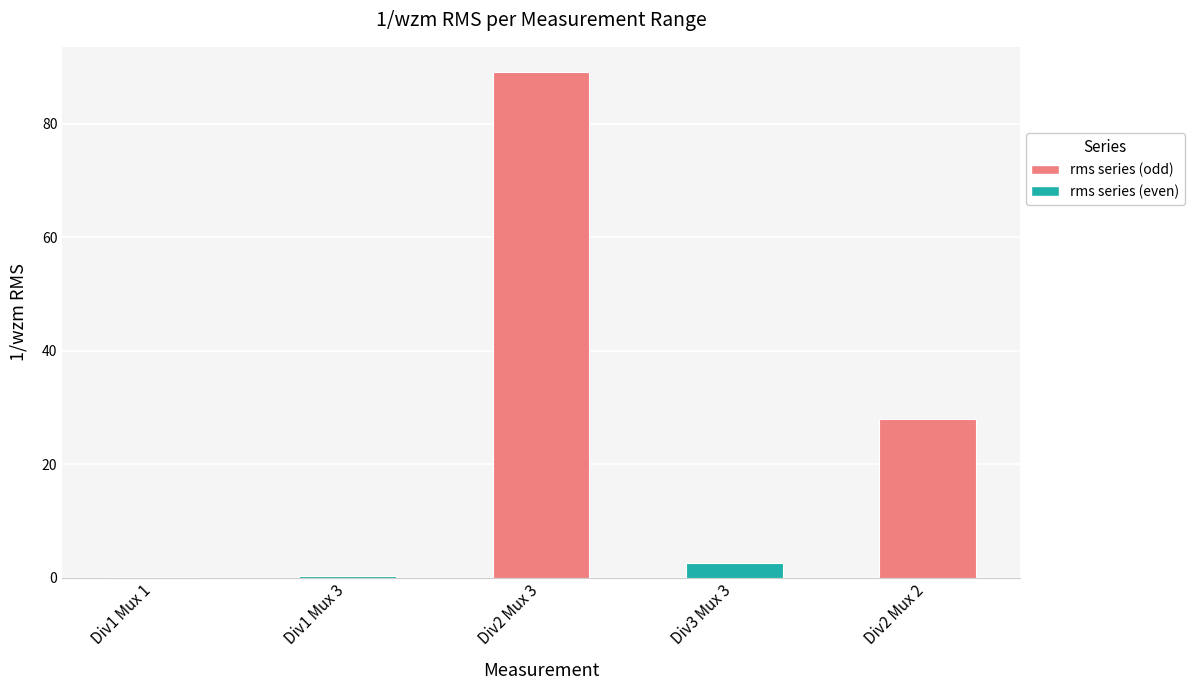

True or false: the data shows 2.6 at Div3 Mux 3.

True